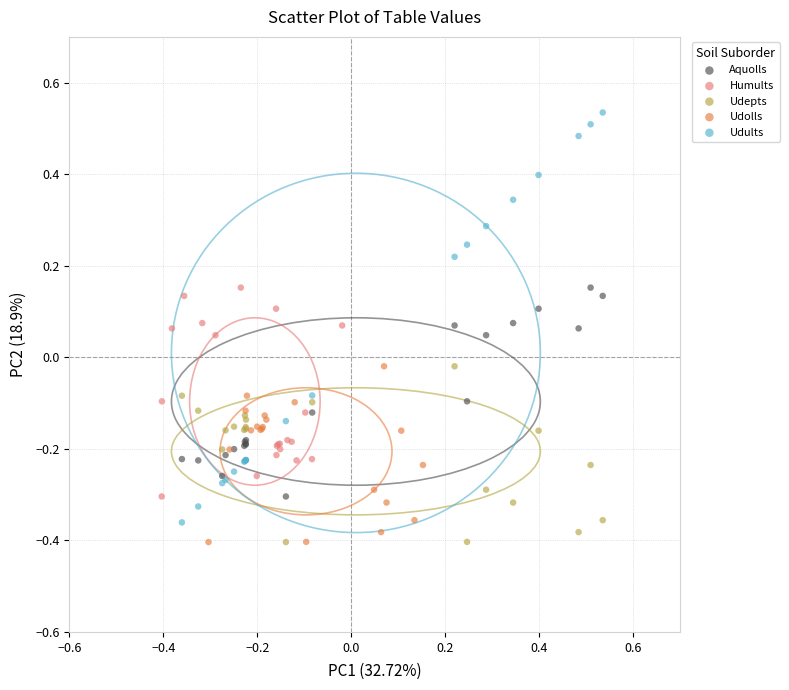

Which series contains the highest Y value?

Udults